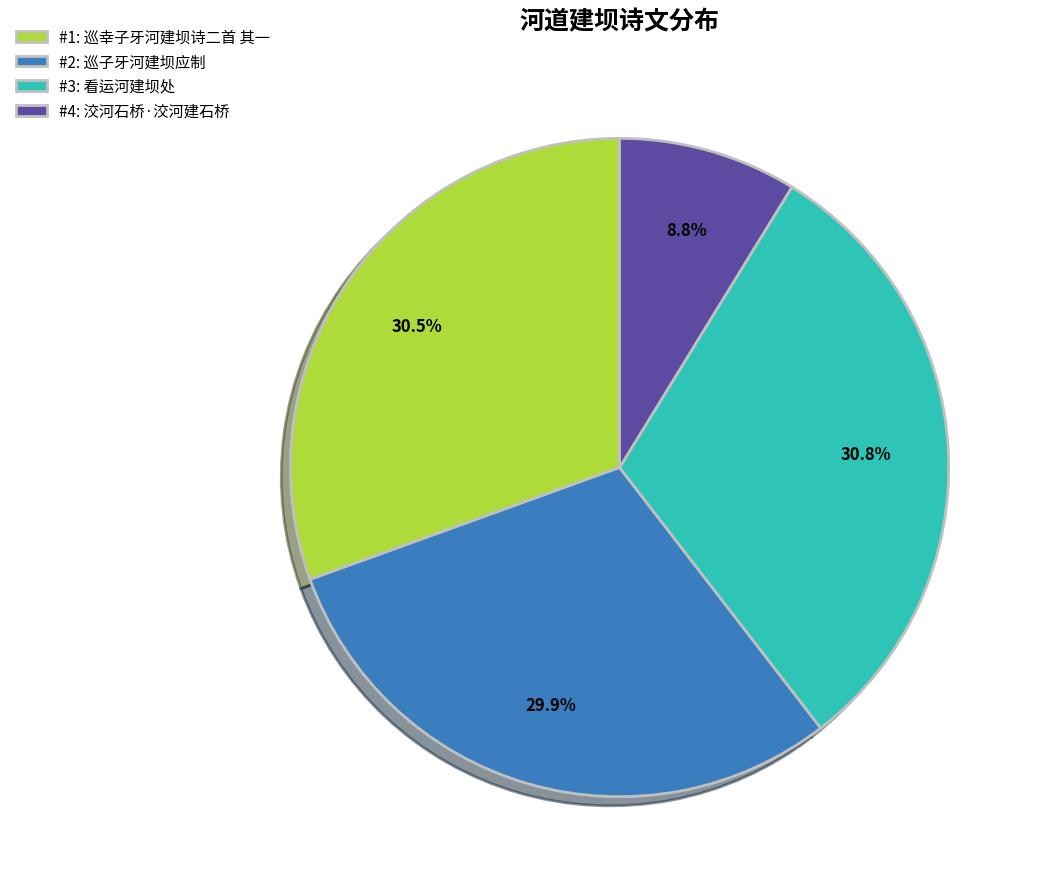

What percentage do #3: 看运河建坝处 and #2: 巡子牙河建坝应制 together represent?

60.7%